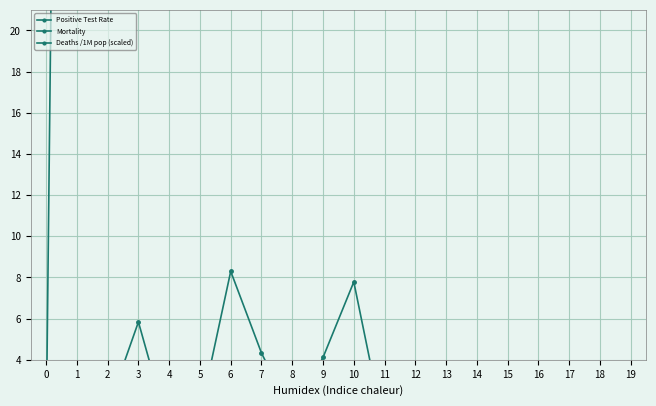

What is the value of the Mortality point at the 17th from the left?

1.8